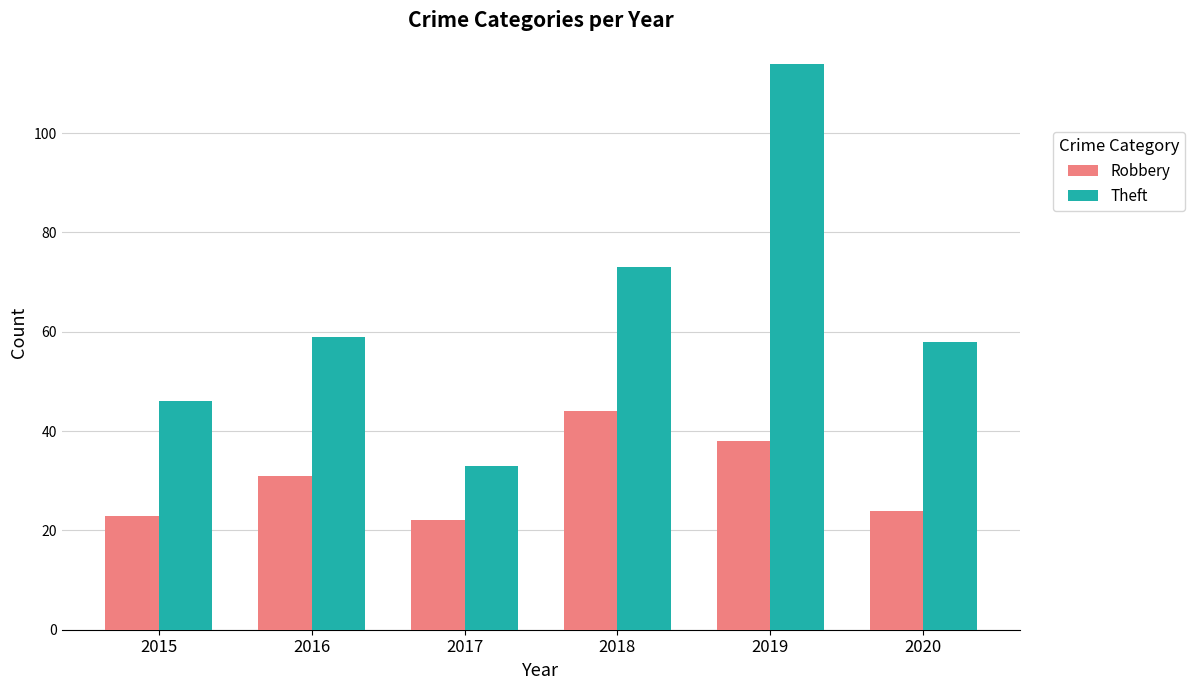

At which label does Theft reach its peak?

2019